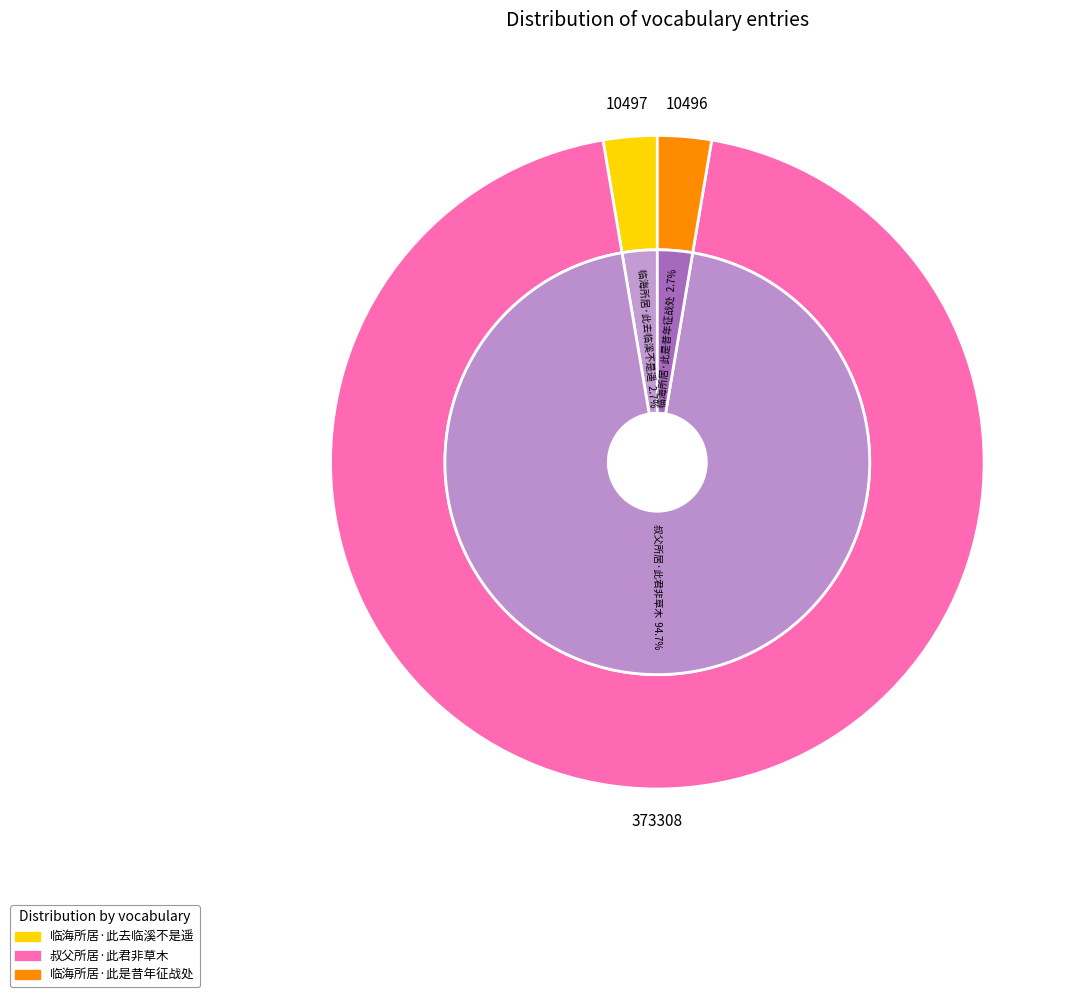

Does 临海所居·此是昔年征战处 represent more than half of the total?

No